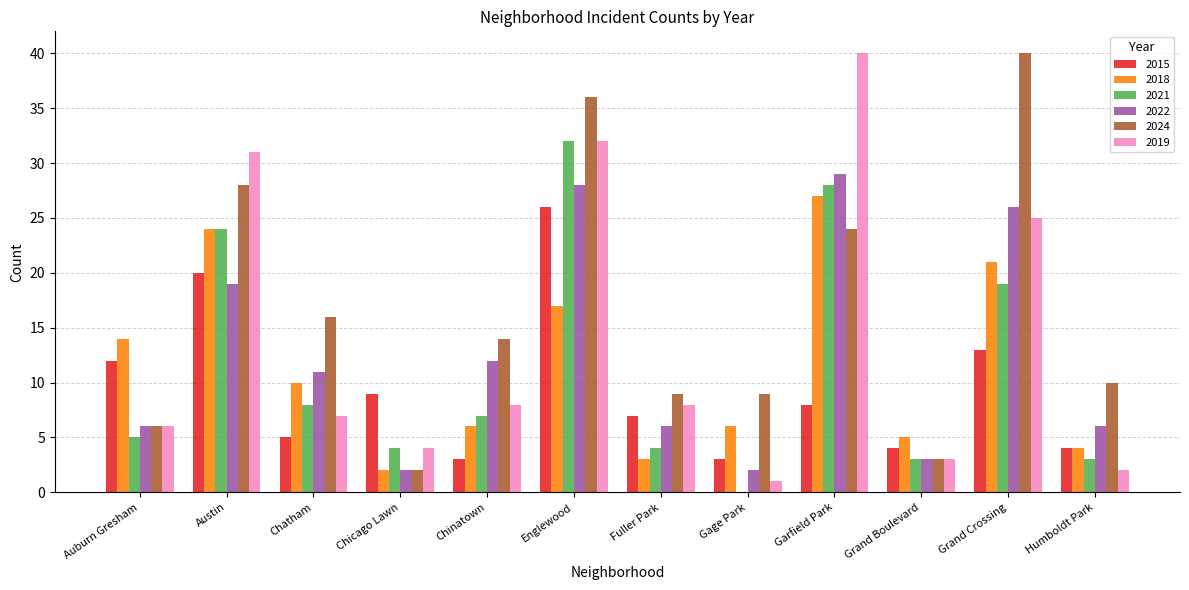

At which category is the sum across all series the highest?

Englewood